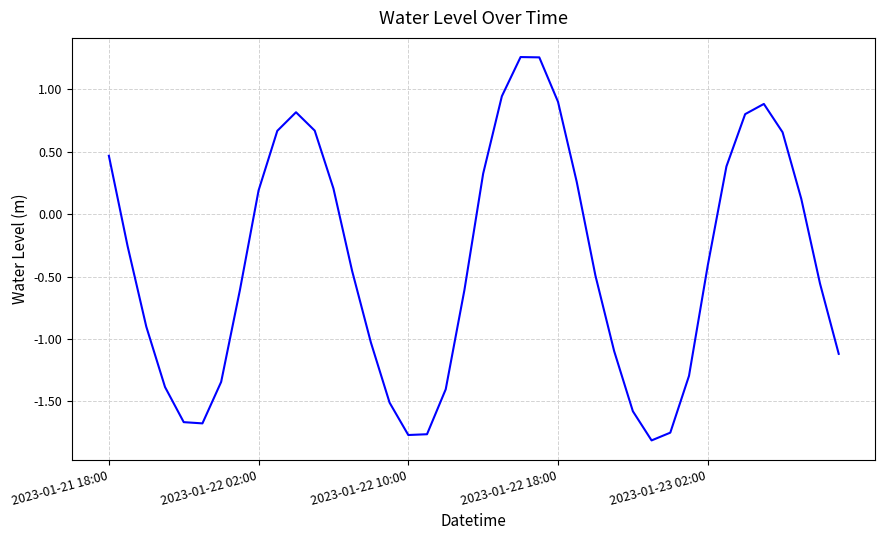

True or false: the data has more than 1 interior local peaks.

True